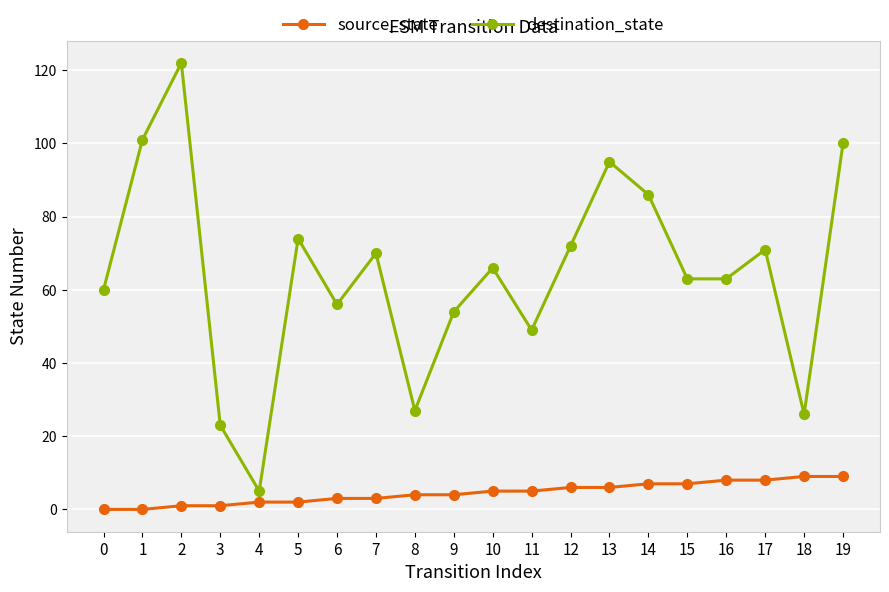

True or false: source_state and destination_state cross at least once.

False